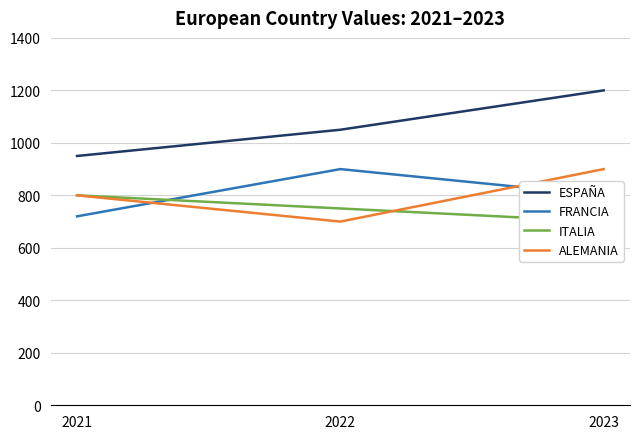

What value does the ALEMANIA series have at 2021?

800